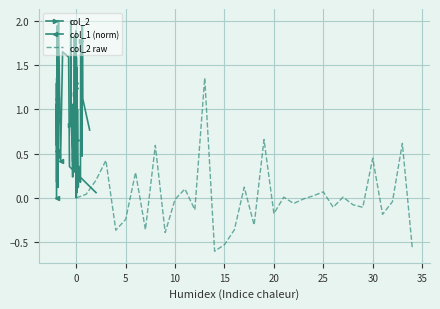

How many data points does each series have?

35